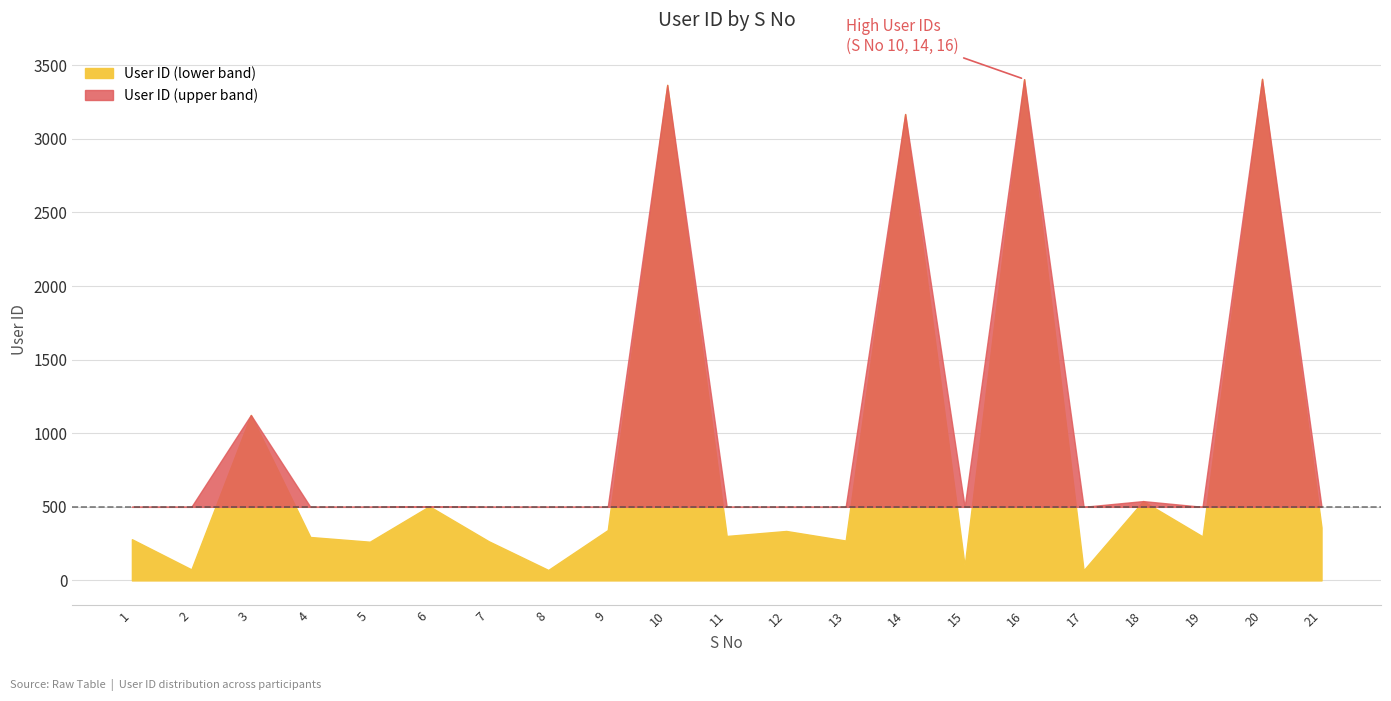

What is the value of the 4th point from the left?

295